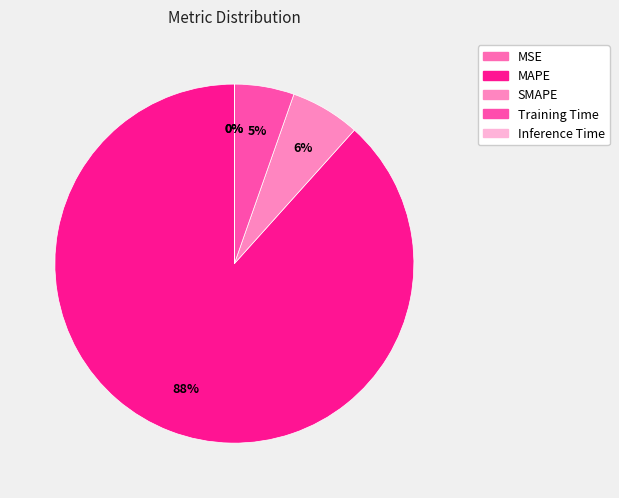

What is the largest slice in the pie chart?

MAPE